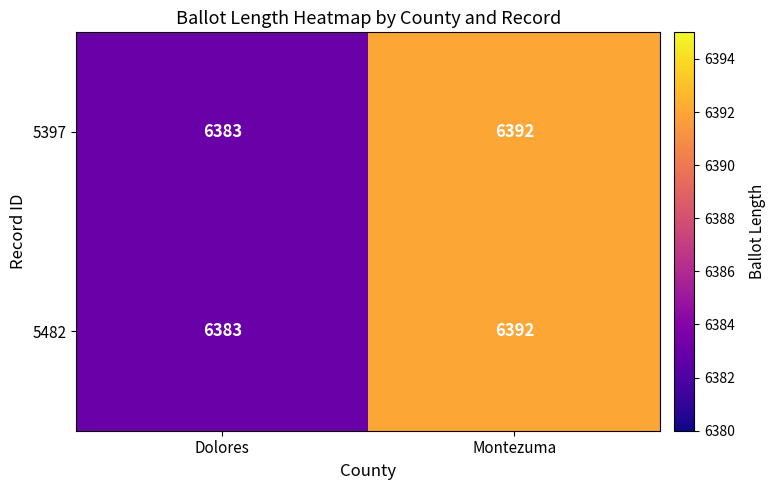

Where is 5397 nearest to the value 6387?

Dolores